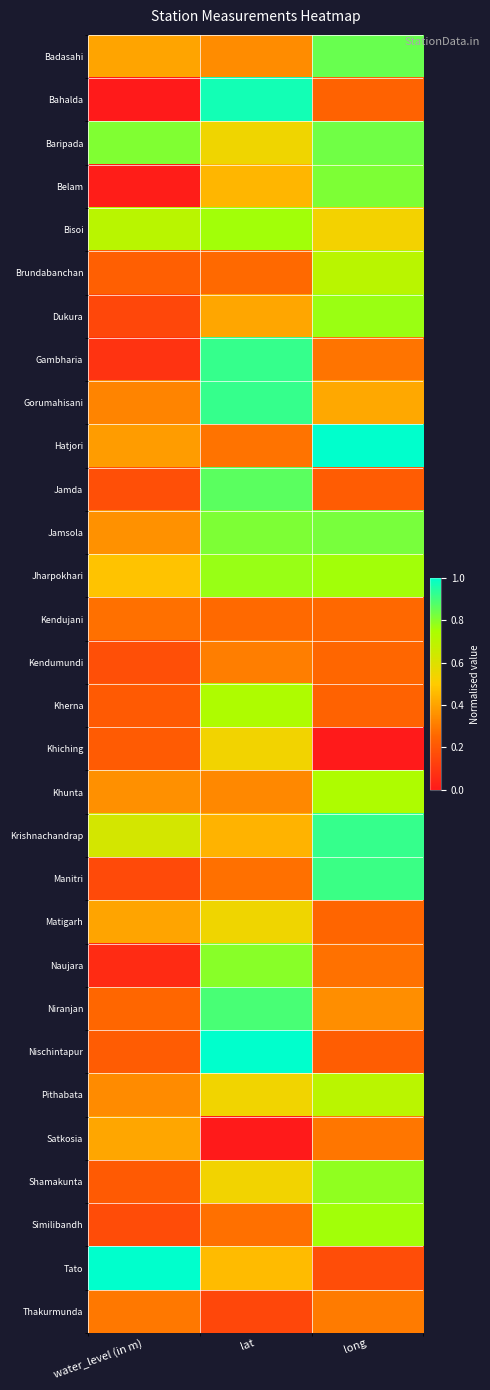

What is the spread (max minus min) of values at water_level (in m)?

1.0